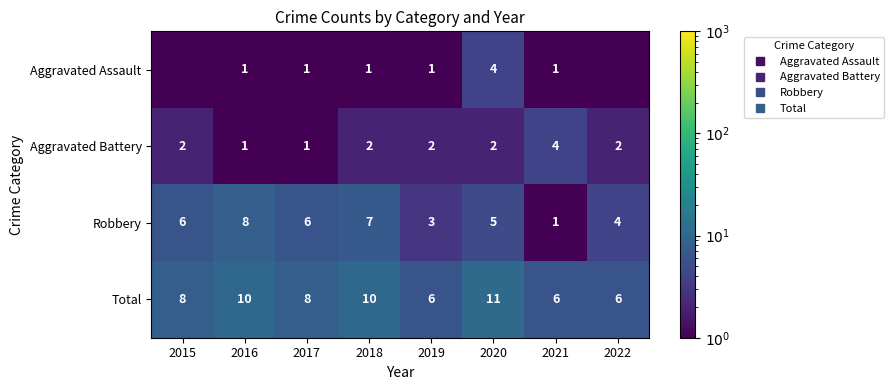

Rank the categories by Total value from lowest to highest.

2019, 2021, 2022, 2015, 2017, 2016, 2018, 2020